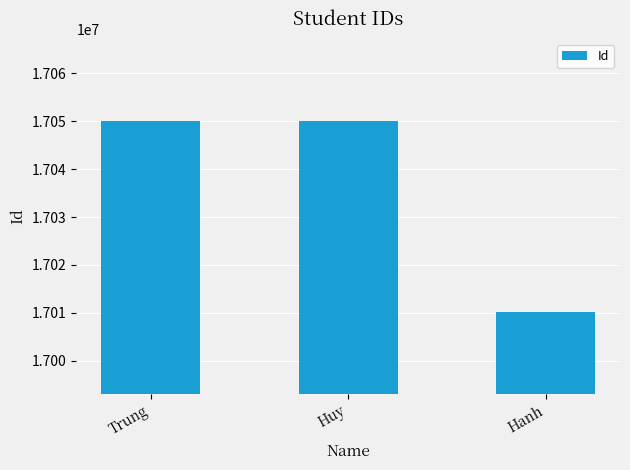

The chart shows a value of 3621613 at Huy. True or false?

False